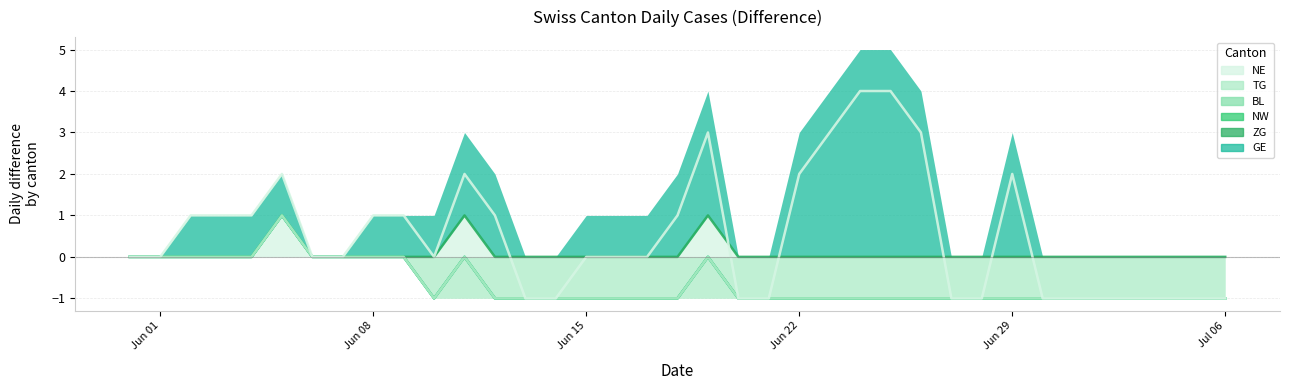

Is it true that TG equals -2 at 2020-06-11?

False